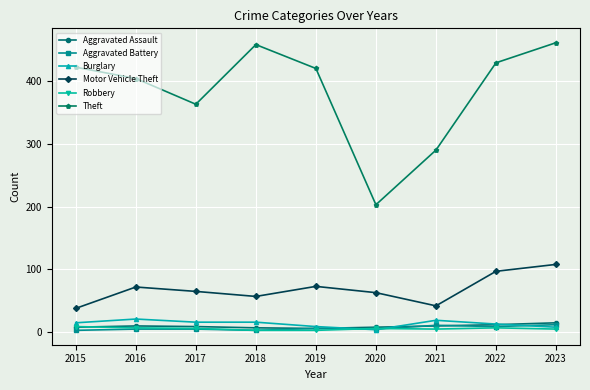

How many distinct data groups are displayed?

6